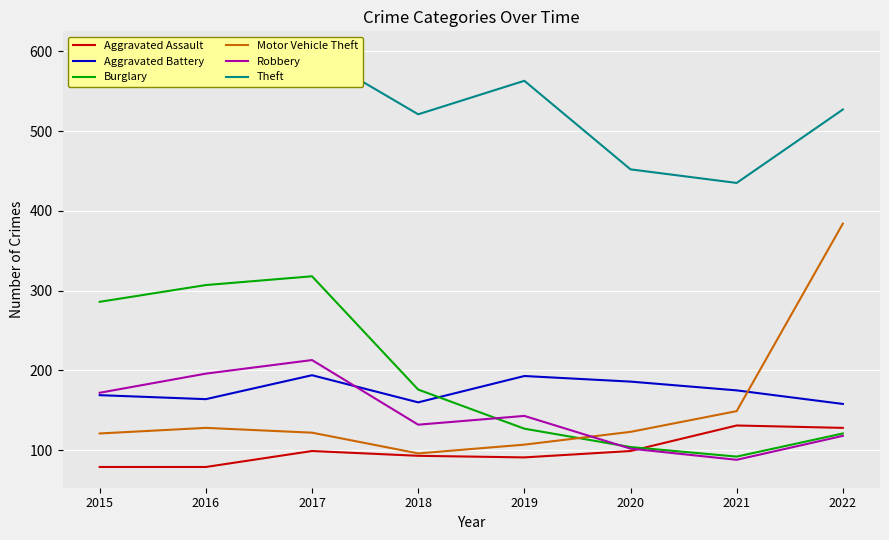

True or false: Burglary has a value of 104 at 2020.

True